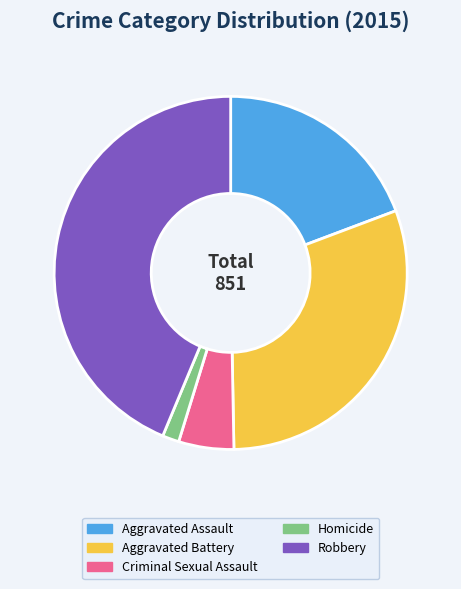

Which category has the smallest portion of the pie?

Homicide